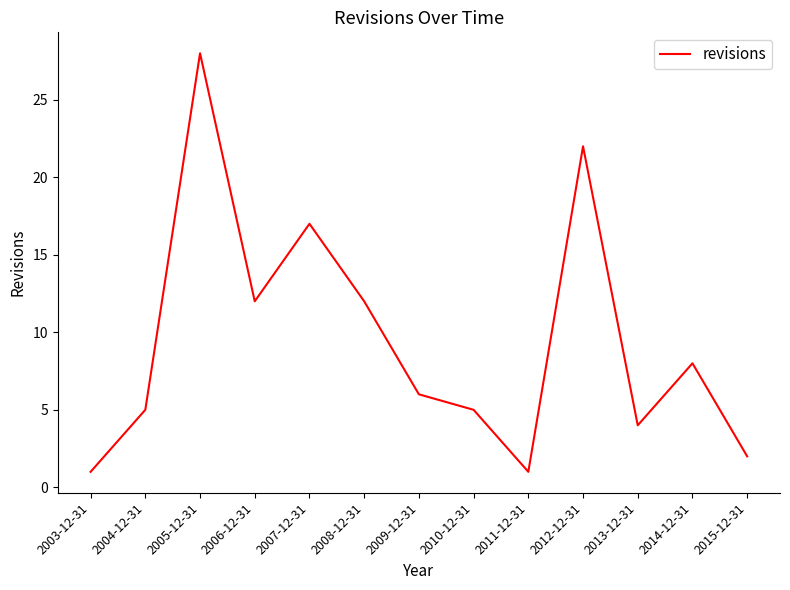

What position from the left is 2011-12-31?

9